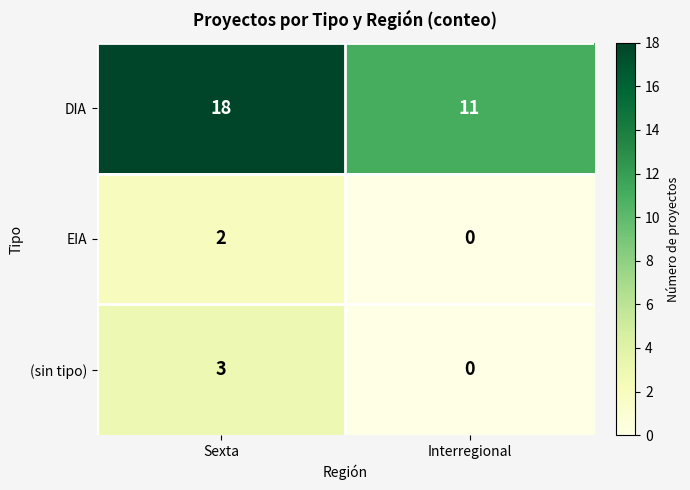

True or false: EIA has a value of 3 at Sexta.

False